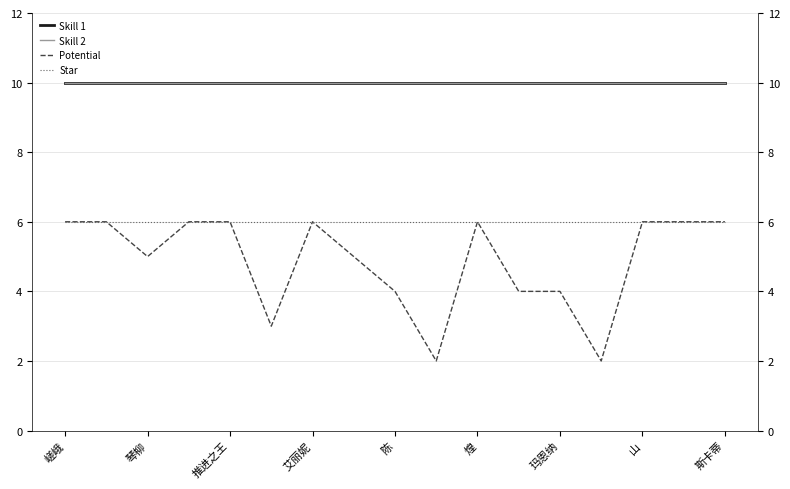

True or false: Star has more than 1 interior local peaks.

False